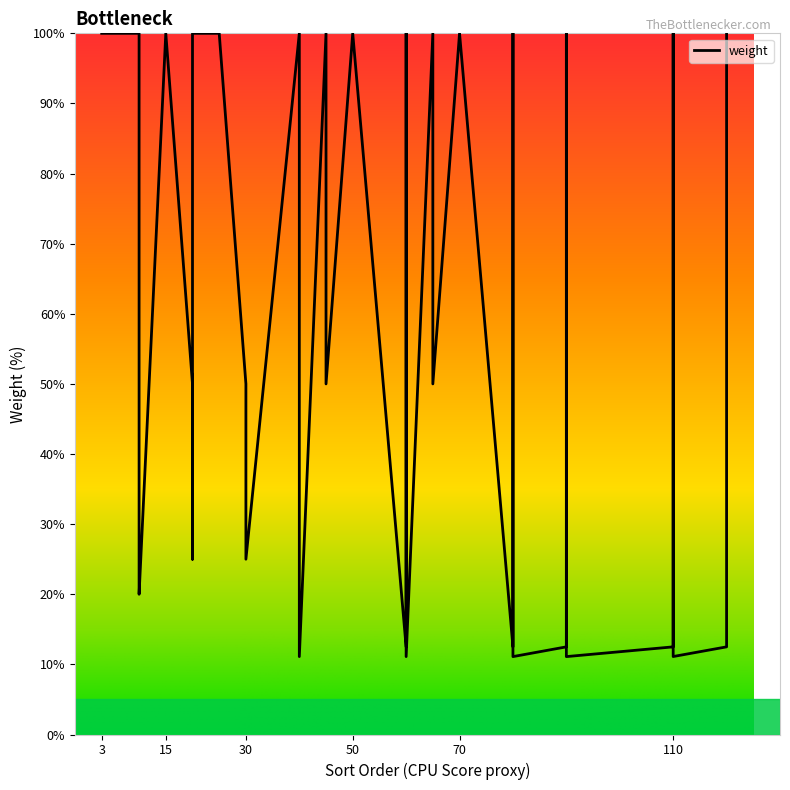

What is the value of the 38th point from the left?

12.5